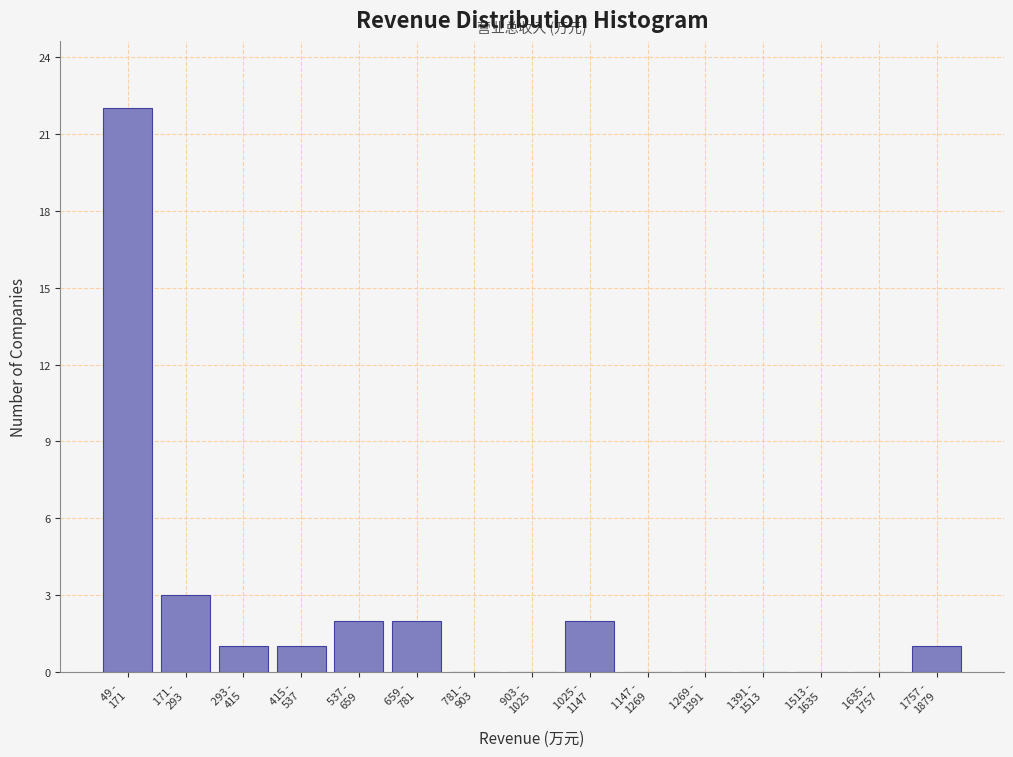

What is the greatest value displayed?

22